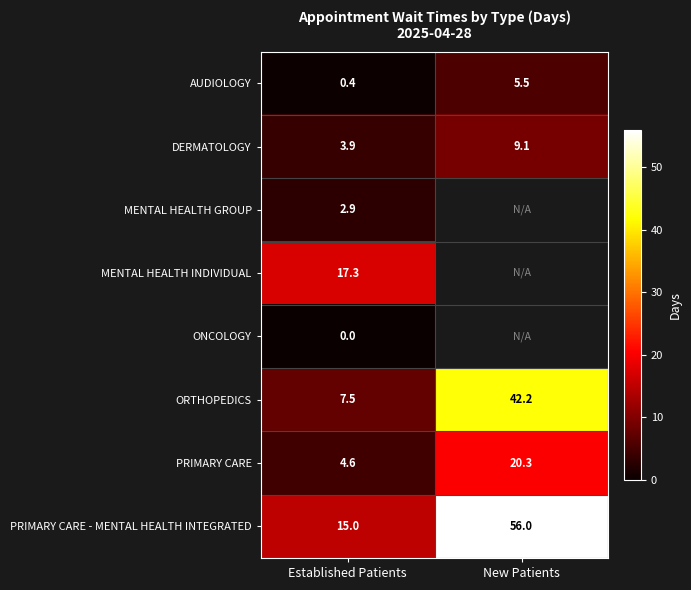

What is the average value of the AUDIOLOGY series?

3.0